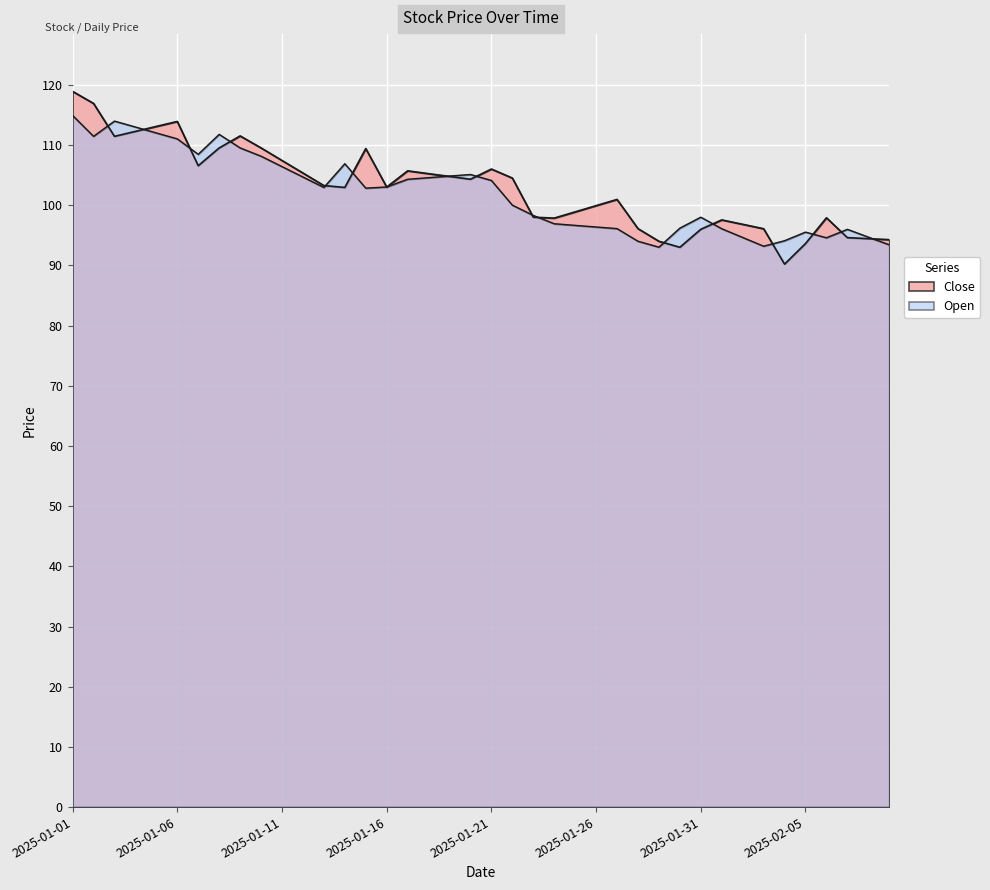

What is the difference between the maximum and minimum values in the Close series?

28.7